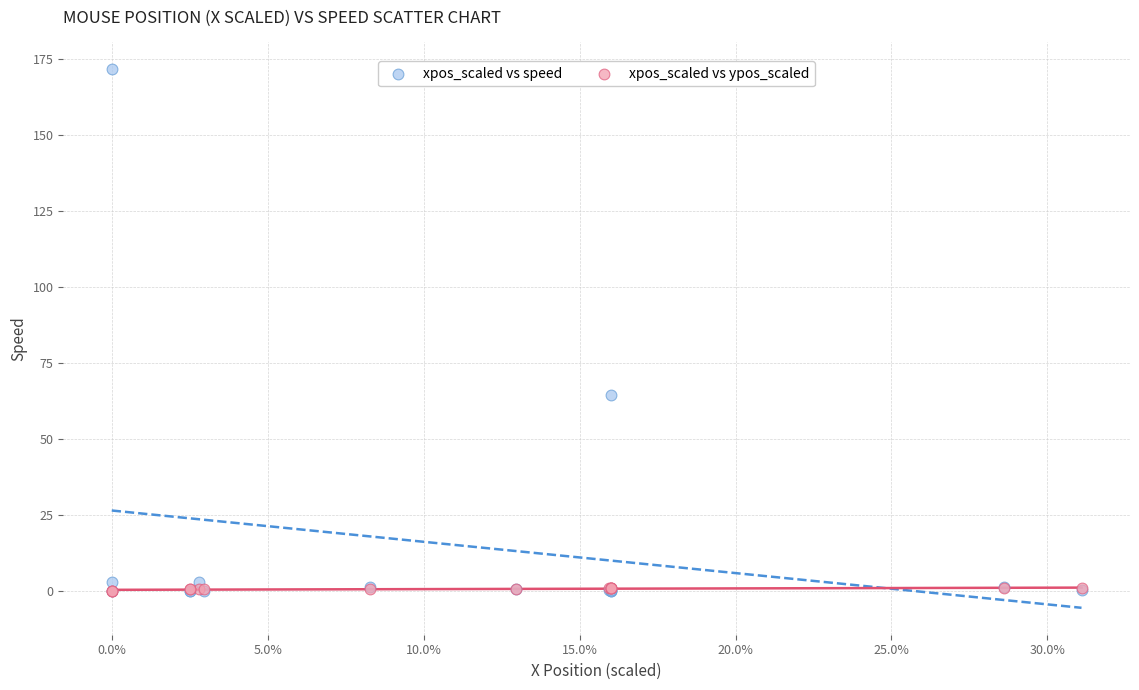

In the xpos_scaled vs speed series, what Y value is closest to 85?

64.3